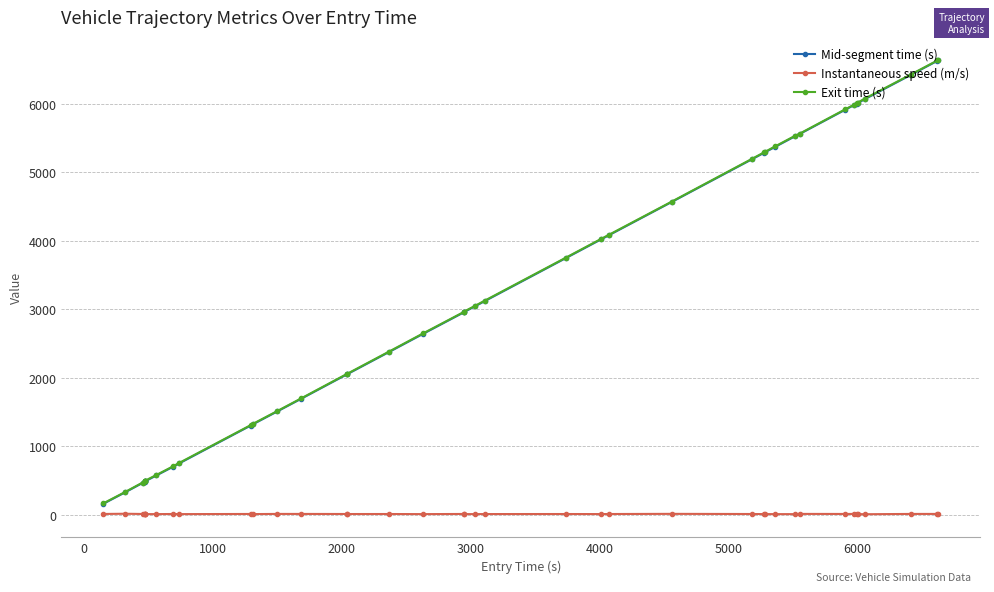

What is the average value of the Mid-segment time (s) series?

3257.2